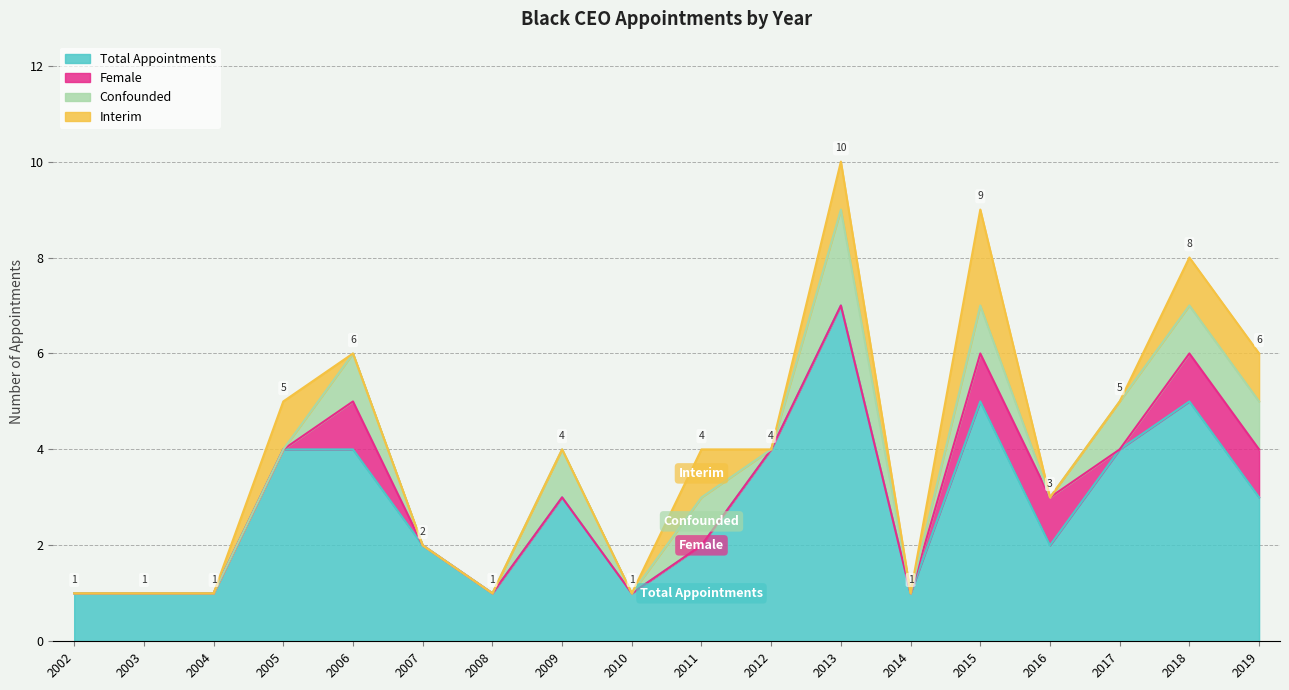

At which category does Female reach its first local peak?

2006